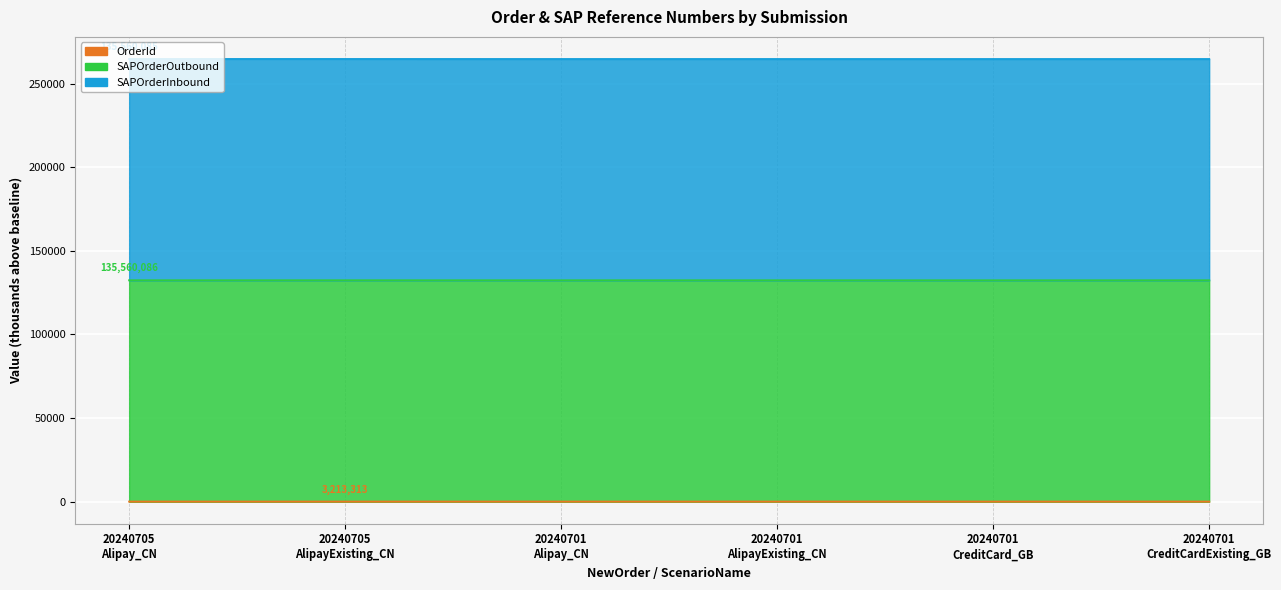

At how many categories does at least one series exceed 174681?

6